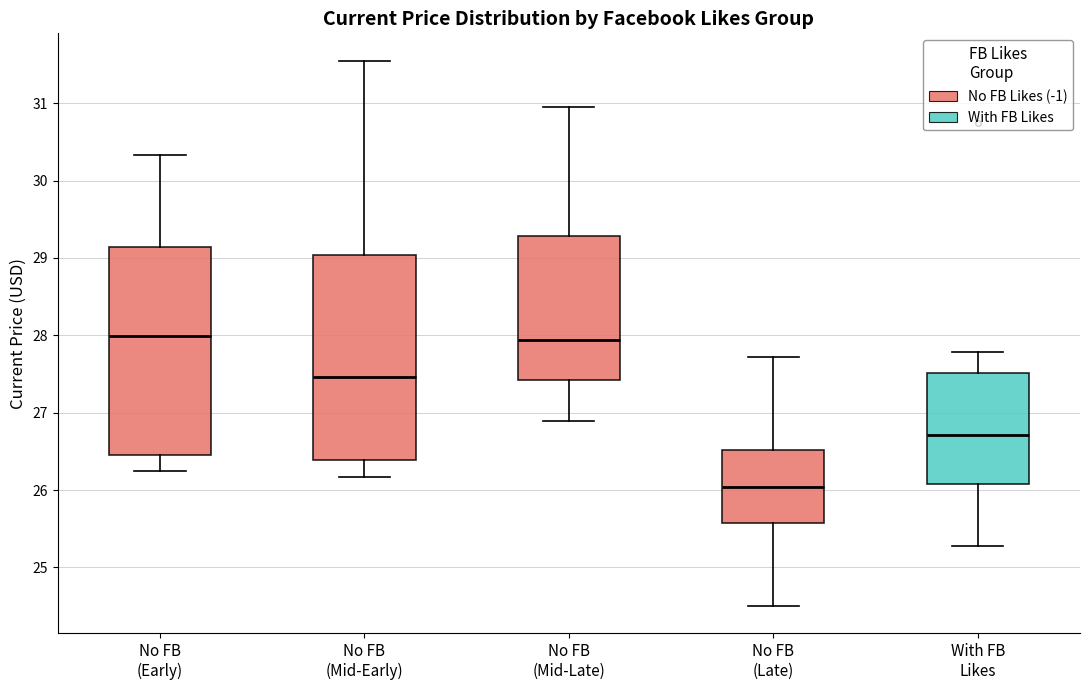

Reading left to right, transcribe this box plot: for each box, give where its median line is, the range the box spans, and where its two whiskers end, as read against the y-axis. The values are not printed on the chart, so give them approximately, as read against the axis.

No FB (Early): median 28.0, box 26.5 to 29.1, whiskers 26.2 to 30.3
No FB (Mid-Early): median 27.5, box 26.4 to 29.0, whiskers 26.2 to 31.5
No FB (Mid-Late): median 27.9, box 27.4 to 29.3, whiskers 26.9 to 30.9
No FB (Late): median 26.0, box 25.6 to 26.5, whiskers 24.5 to 27.7
With FB Likes: median 26.7, box 26.1 to 27.5, whiskers 25.3 to 27.8